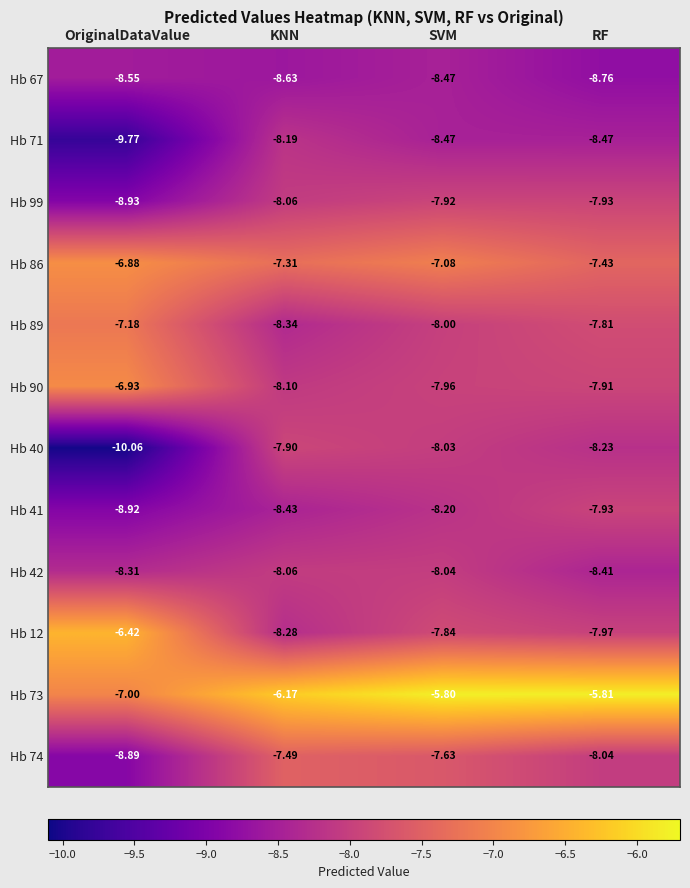

At which label does Hb 67 reach its peak?

SVM